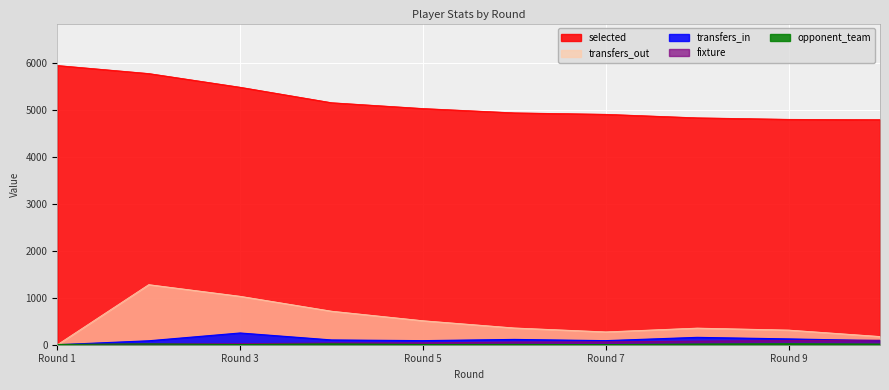

Which series has the largest total across all categories?

selected